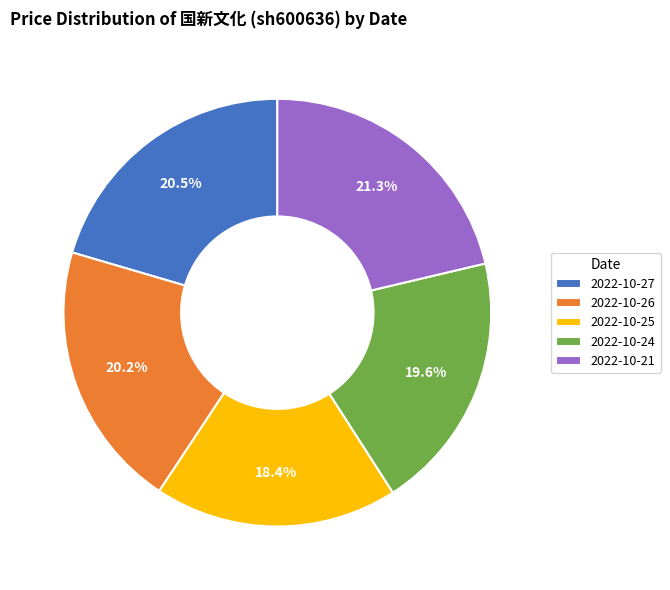

Is there any slice that represents more than half of the pie?

No